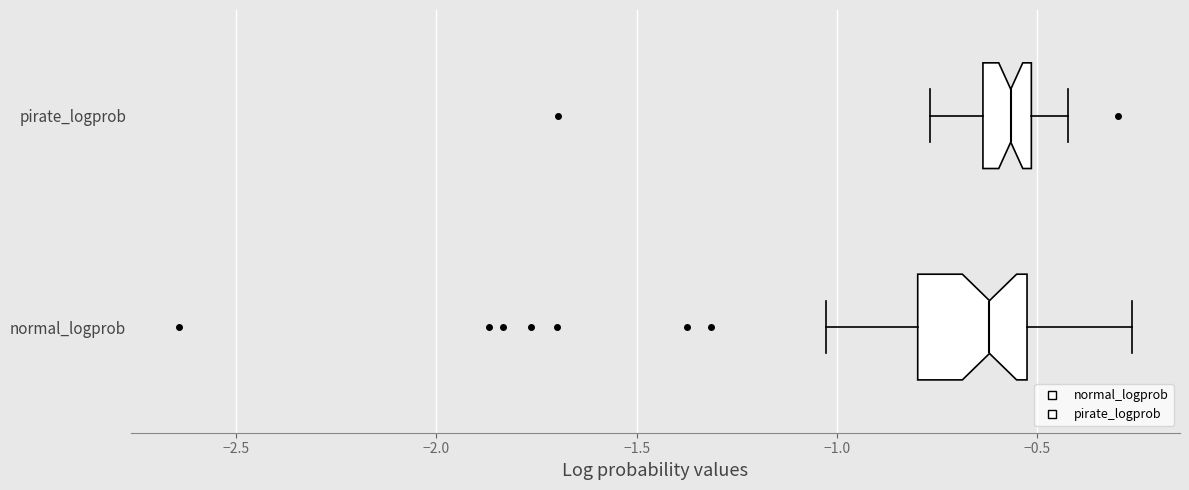

Reading bottom to top, transcribe this box plot: for each box, give where its median line is, the range the box spans, and where its two whiskers end, as read against the x-axis. The values are not printed on the chart, so give them approximately, as read against the axis.

normal_logprob: median -0.60, box -0.80 to -0.55, whiskers -1.05 to -0.25
pirate_logprob: median -0.55, box -0.65 to -0.50, whiskers -0.75 to -0.40